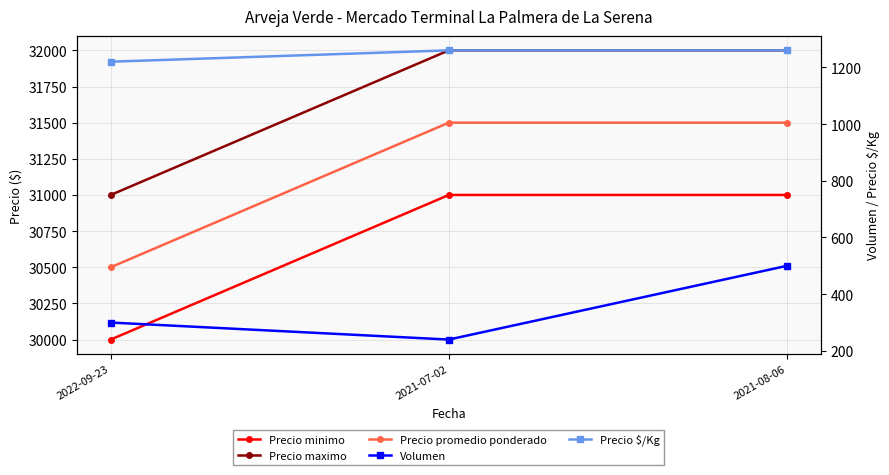

Rank the series at 2021-08-06 from lowest to highest value.

Volumen, Precio $/Kg, Precio minimo, Precio promedio ponderado, Precio maximo